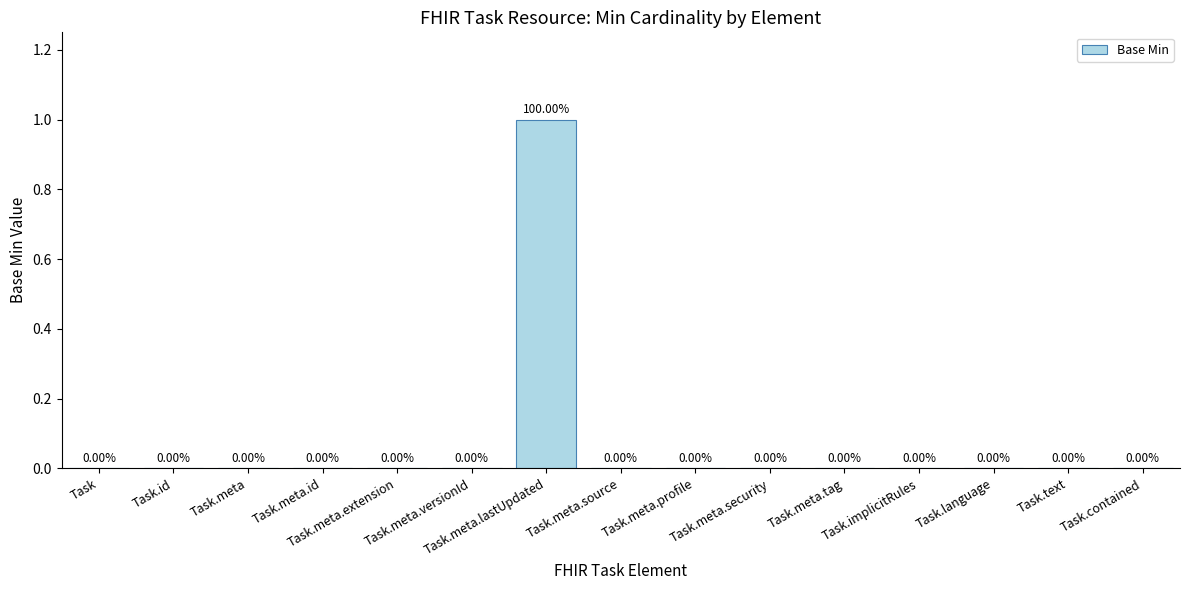

What position from the left is Task.meta.profile?

9